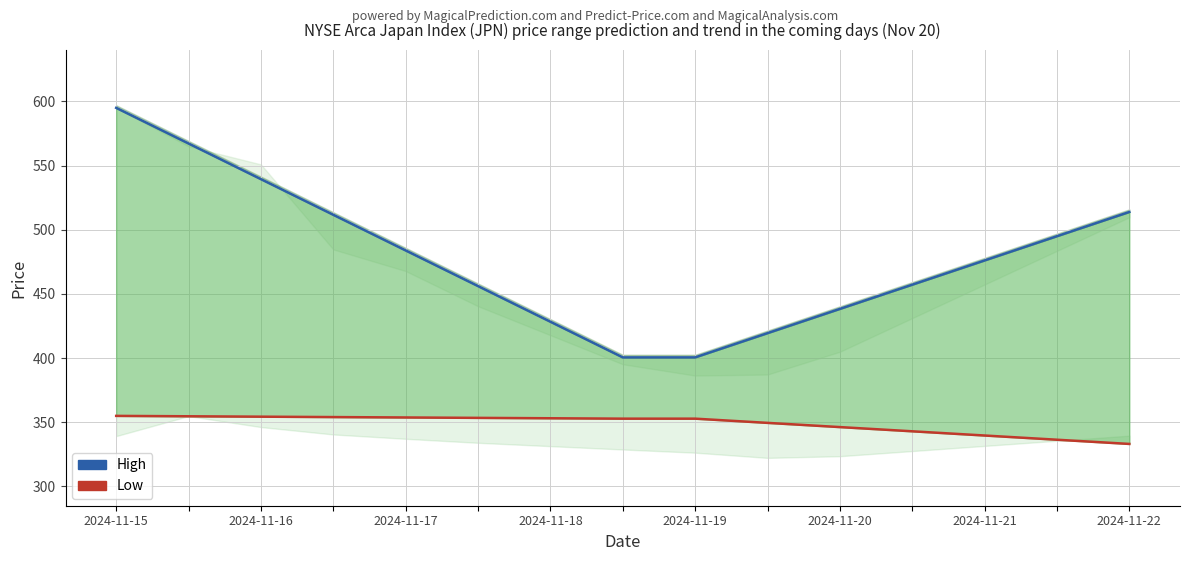

At how many categories does at least one series exceed 507?

5